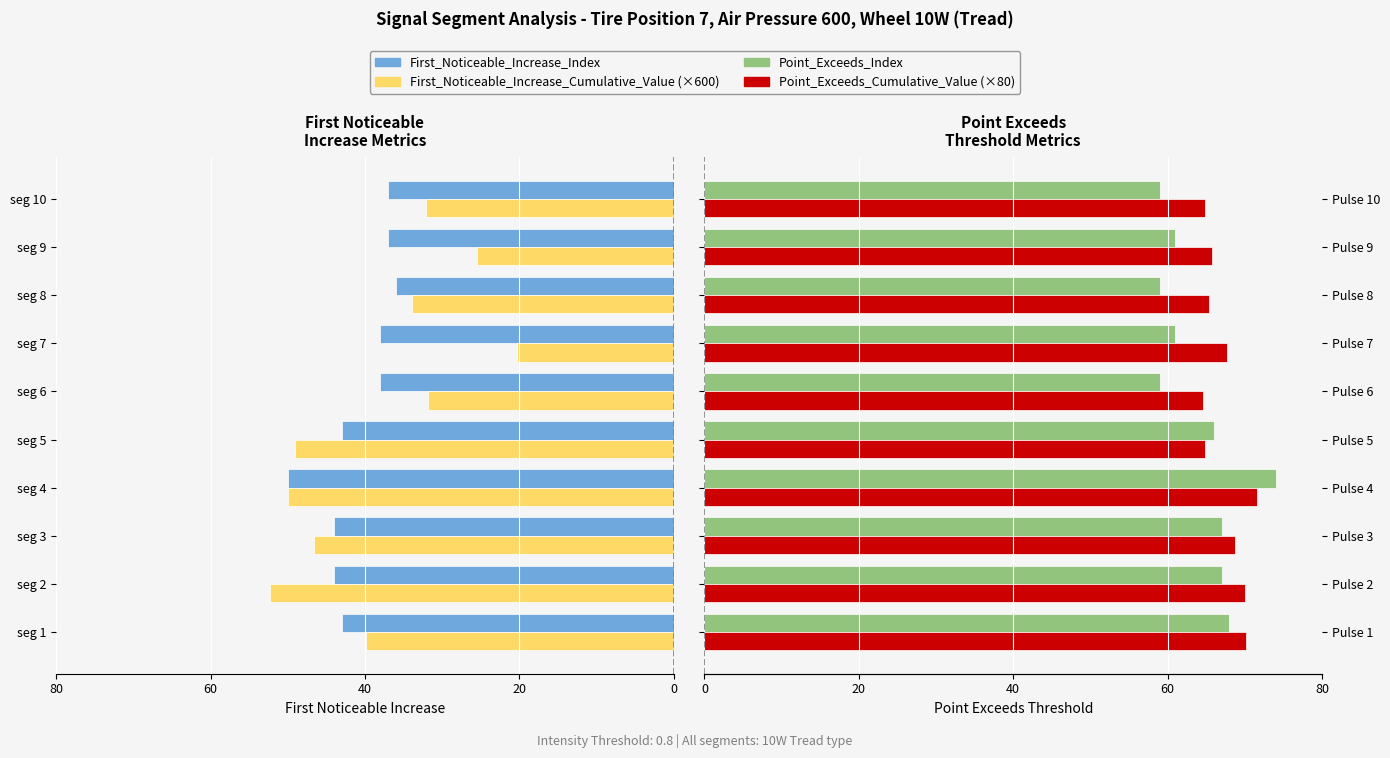

Reading left to right, transcribe all the data shown in this chart.

First_Noticeable_Increase_Index: -43.0	-44.0	-44.0	-50.0	-43.0	-38.0	-38.0	-36.0	-37.0	-37.0
First_Noticeable_Increase_Cumulative_Value (×600): -39.9	-52.4	-46.6	-50.0	-49.1	-31.8	-20.3	-33.8	-25.4	-32.1
Point_Exceeds_Index: 68.0	67.0	67.0	74.0	66.0	59.0	61.0	59.0	61.0	59.0
Point_Exceeds_Cumulative_Value (×80): 70.2	70.1	68.8	71.6	64.8	64.6	67.7	65.3	65.7	64.8